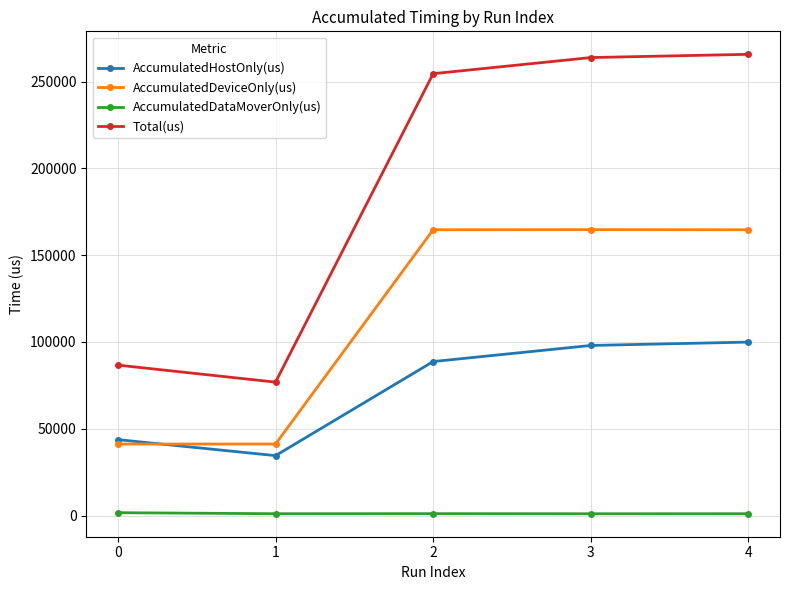

True or false: AccumulatedHostOnly(us) and Total(us) cross at least once.

False